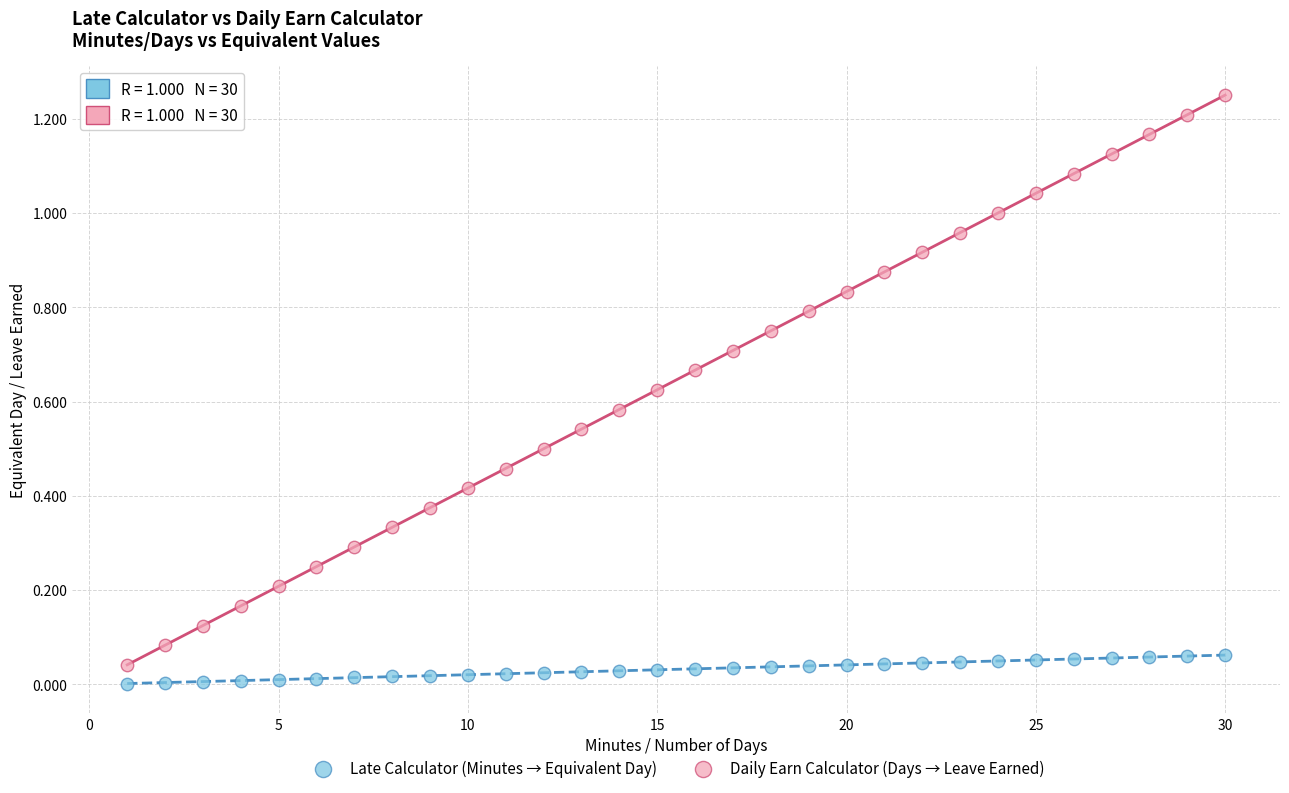

Which series reaches the maximum Y coordinate?

Daily Earn Calculator (Days → Leave Earned)